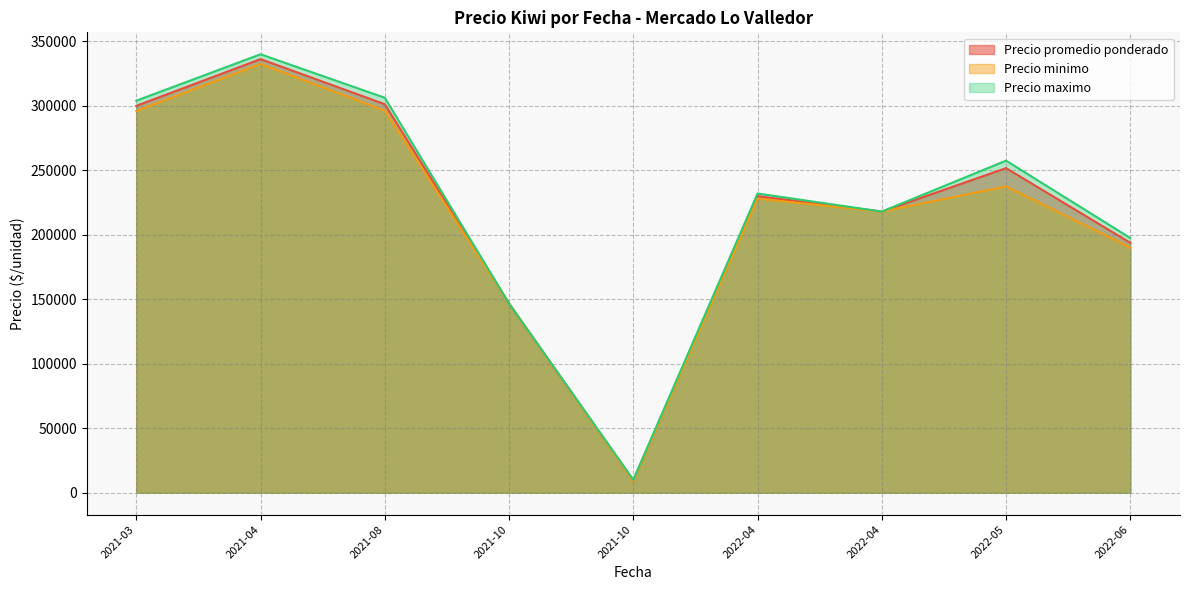

What are all the series names shown in the legend?

Precio promedio ponderado, Precio minimo, Precio maximo